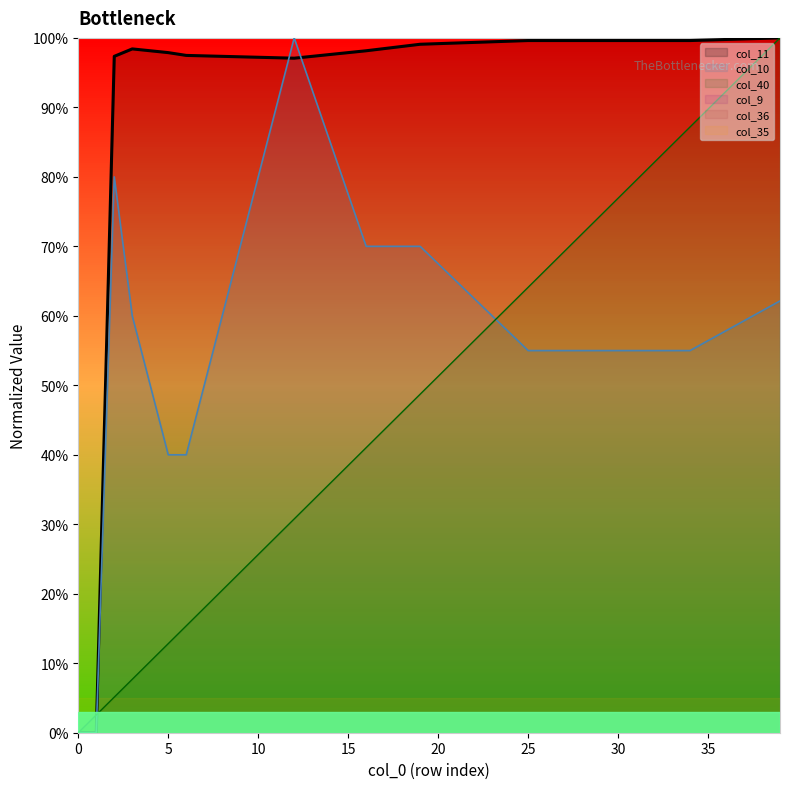

Which series ends up on top after the final intersection of col_10 and col_40?

col_40